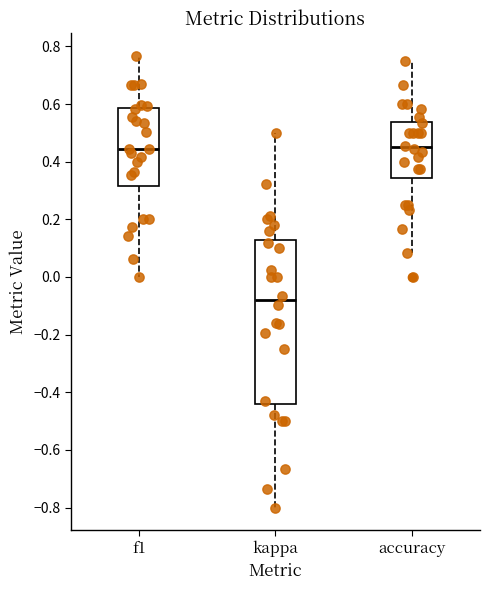

Where does the median line of the box for f1 sit on the y-axis? The values are not printed on the chart, so give them approximately, as read against the axis.

0.44